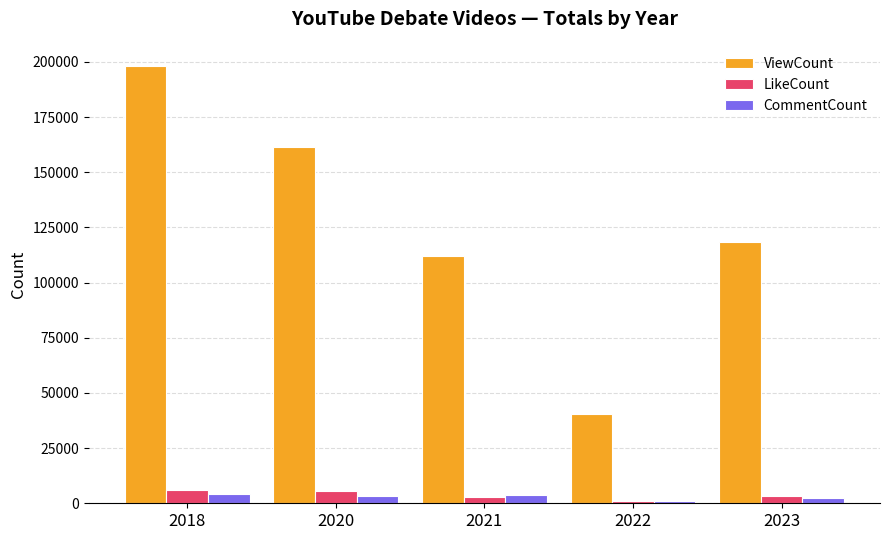

What is the difference between the highest and lowest values at 2021?

109011